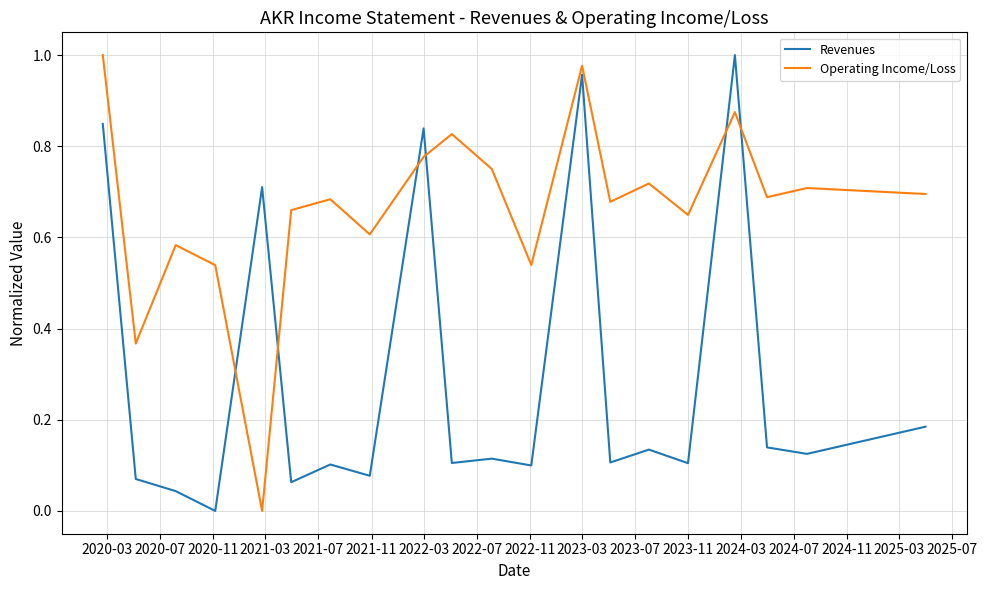

Rank the series by their average value, from lowest to highest.

Revenues, Operating Income/Loss